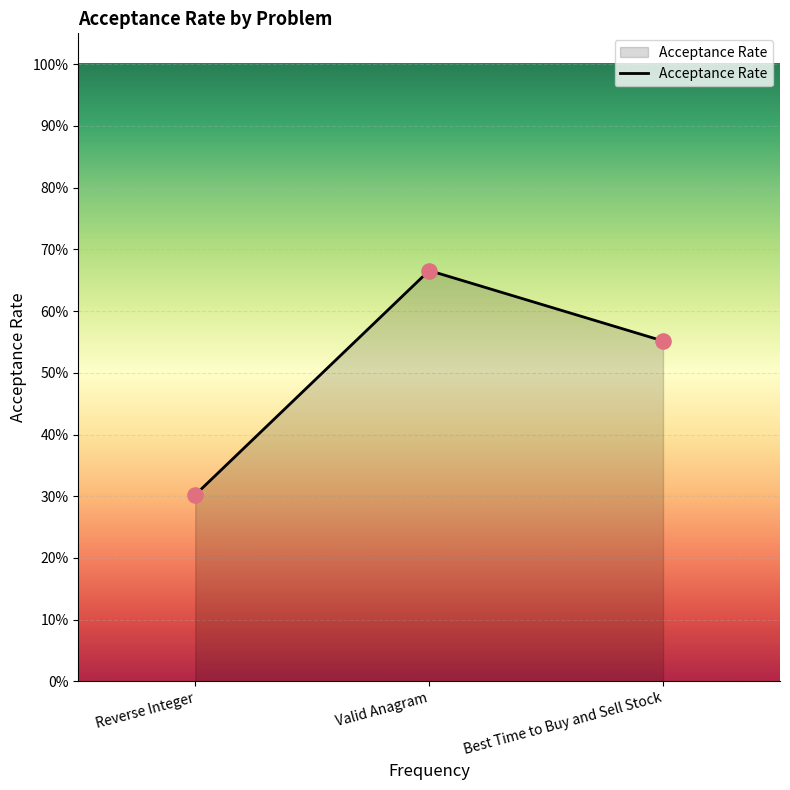

Between Reverse Integer and Best Time to Buy and Sell Stock, which is larger?

Best Time to Buy and Sell Stock